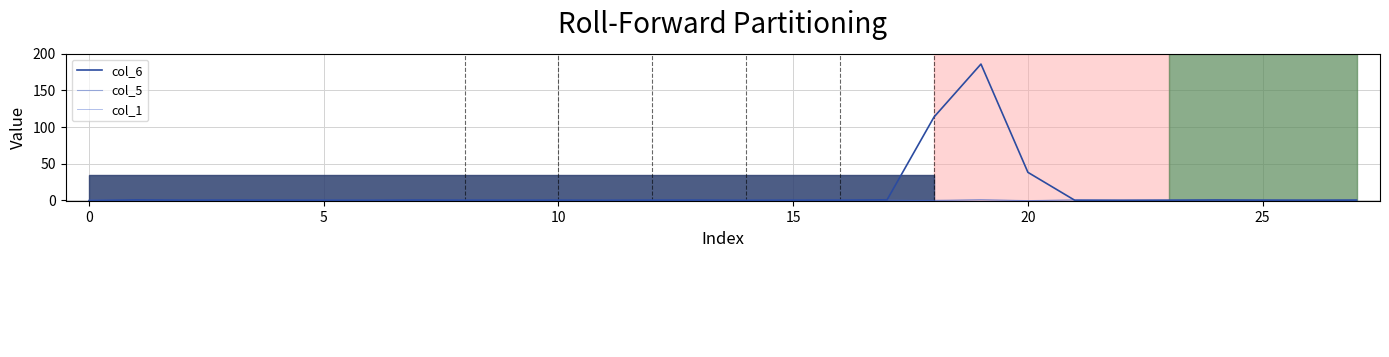

What is the difference between the maximum and minimum values in the col_6 series?

186.4